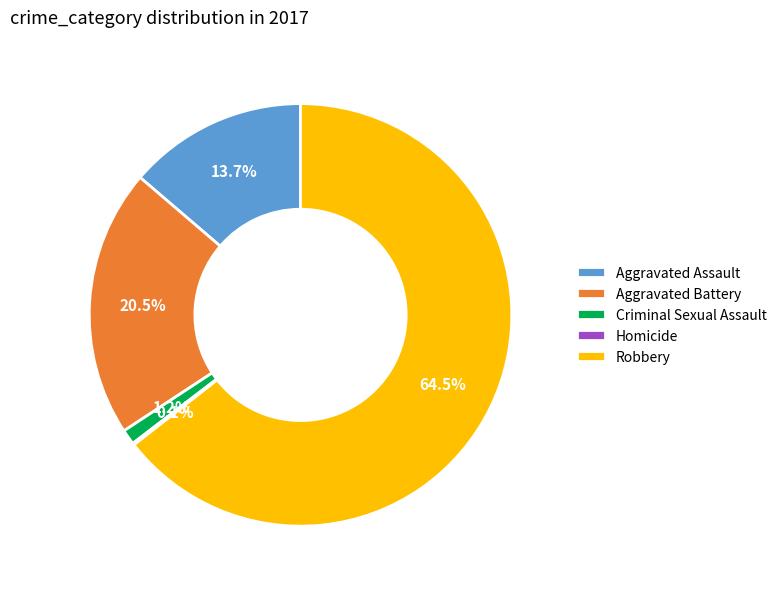

How much of the chart is everything except Aggravated Assault?

86.3%